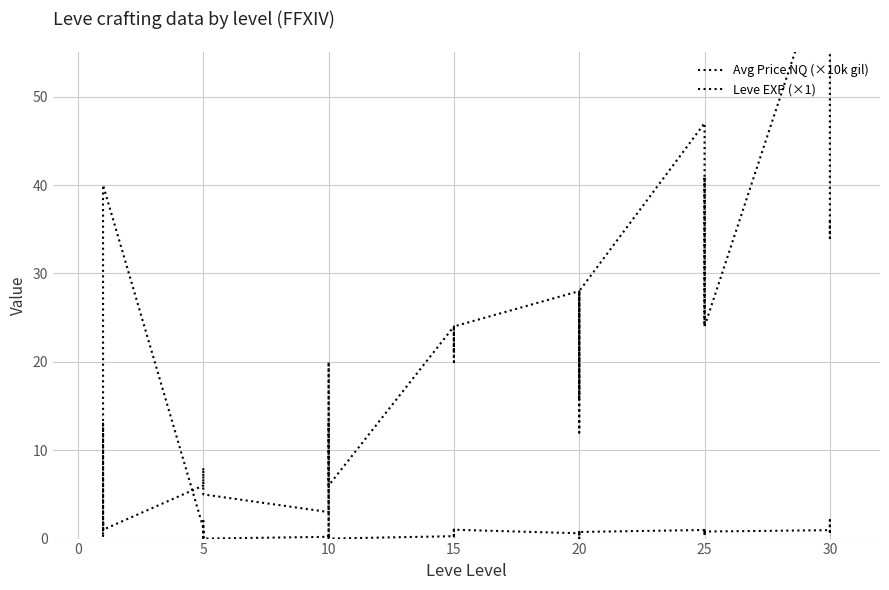

What is the total value across all series at 9?

8.0